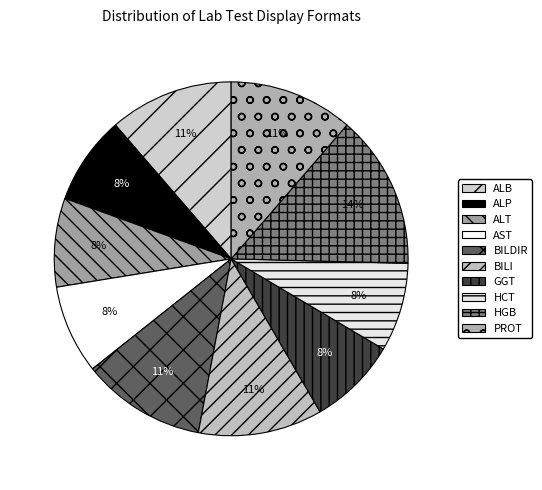

Does GGT represent more than half of the total?

No